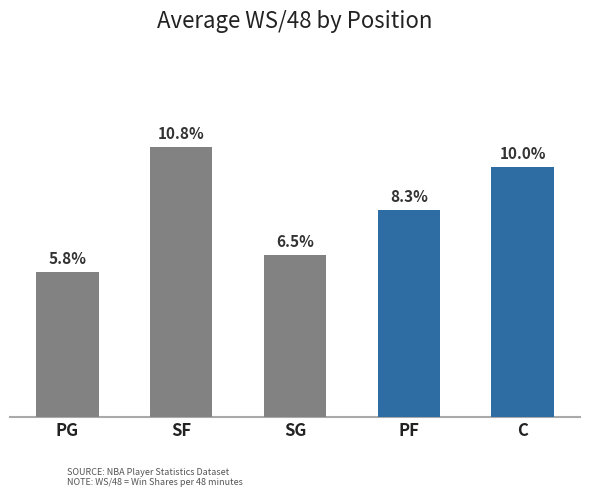

Reading left to right, transcribe all the data shown in this chart.

PG=0.1	SF=0.1	SG=0.1	PF=0.1	C=0.1